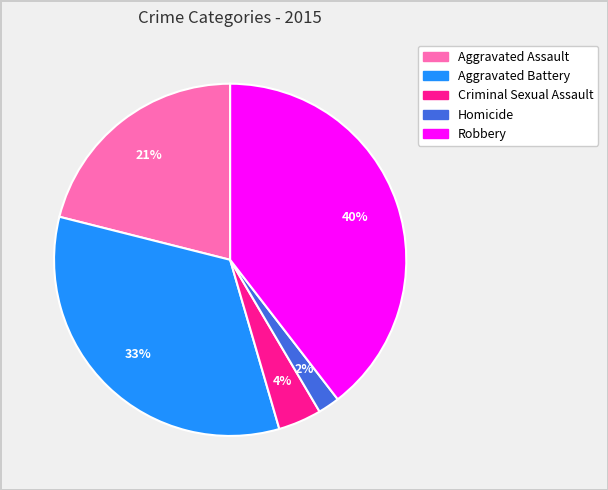

How many slices are in this pie chart?

5